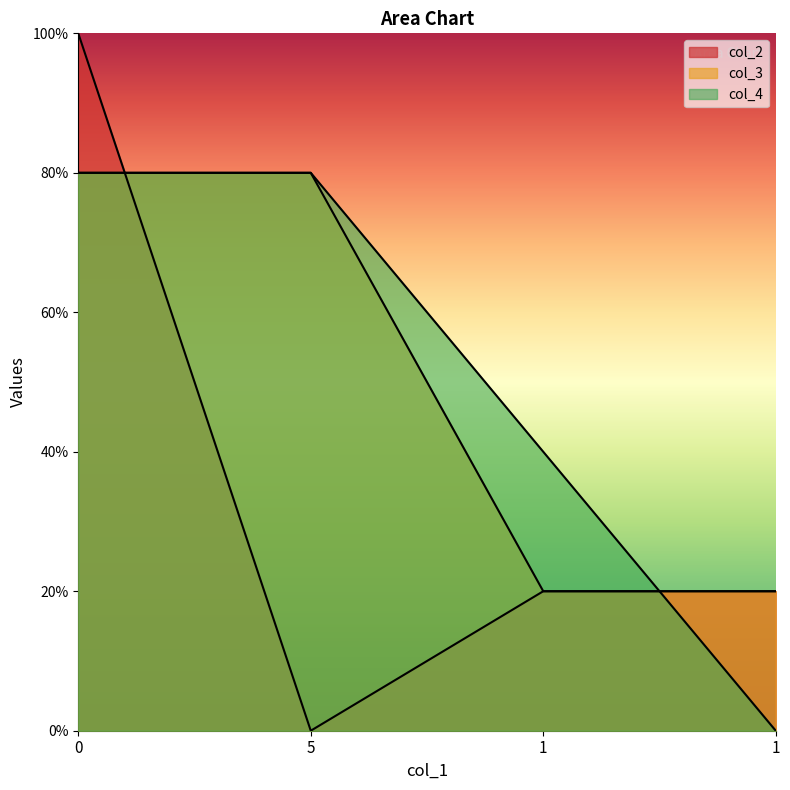

Is it true that col_2 equals 5 at 0?

True